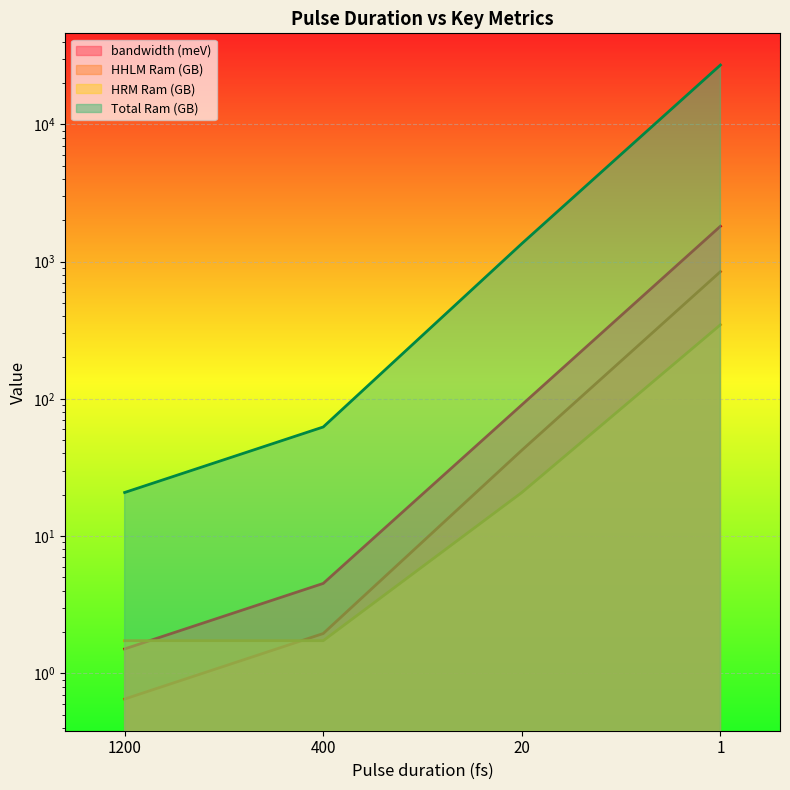

What is the maximum value for bandwidth (meV)?

1807.4